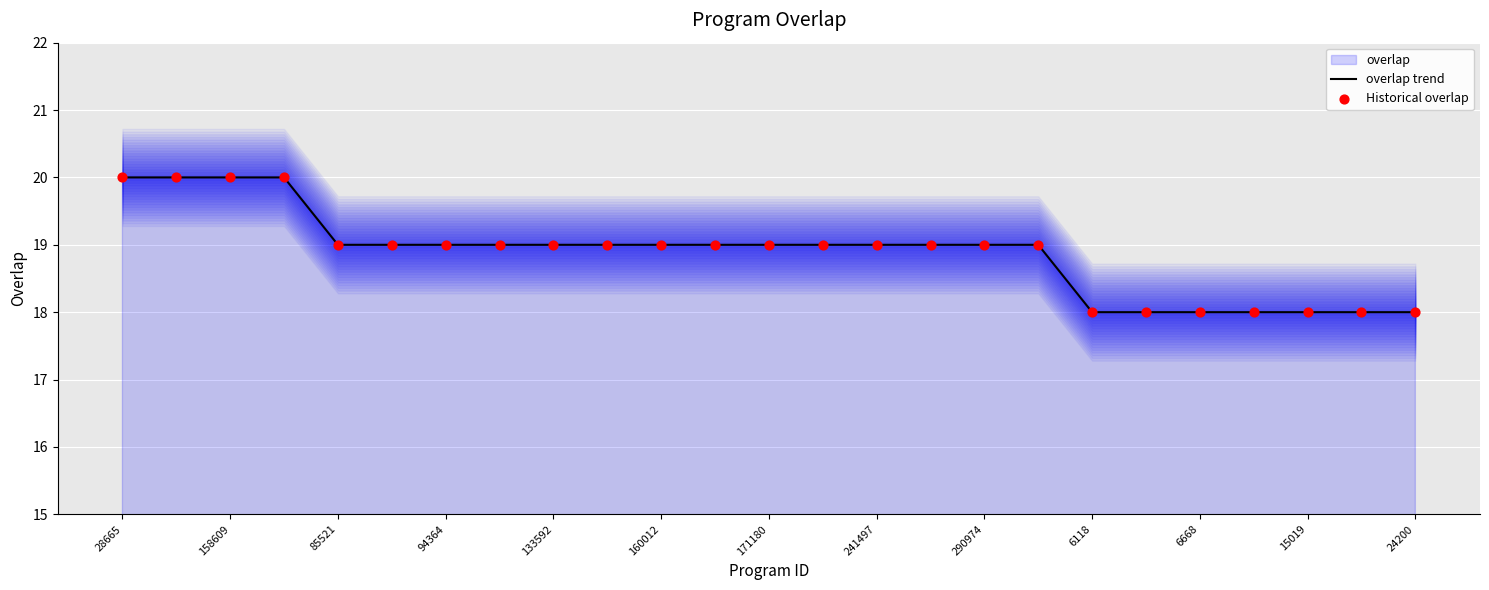

At how many categories does at least one series exceed 19?

4